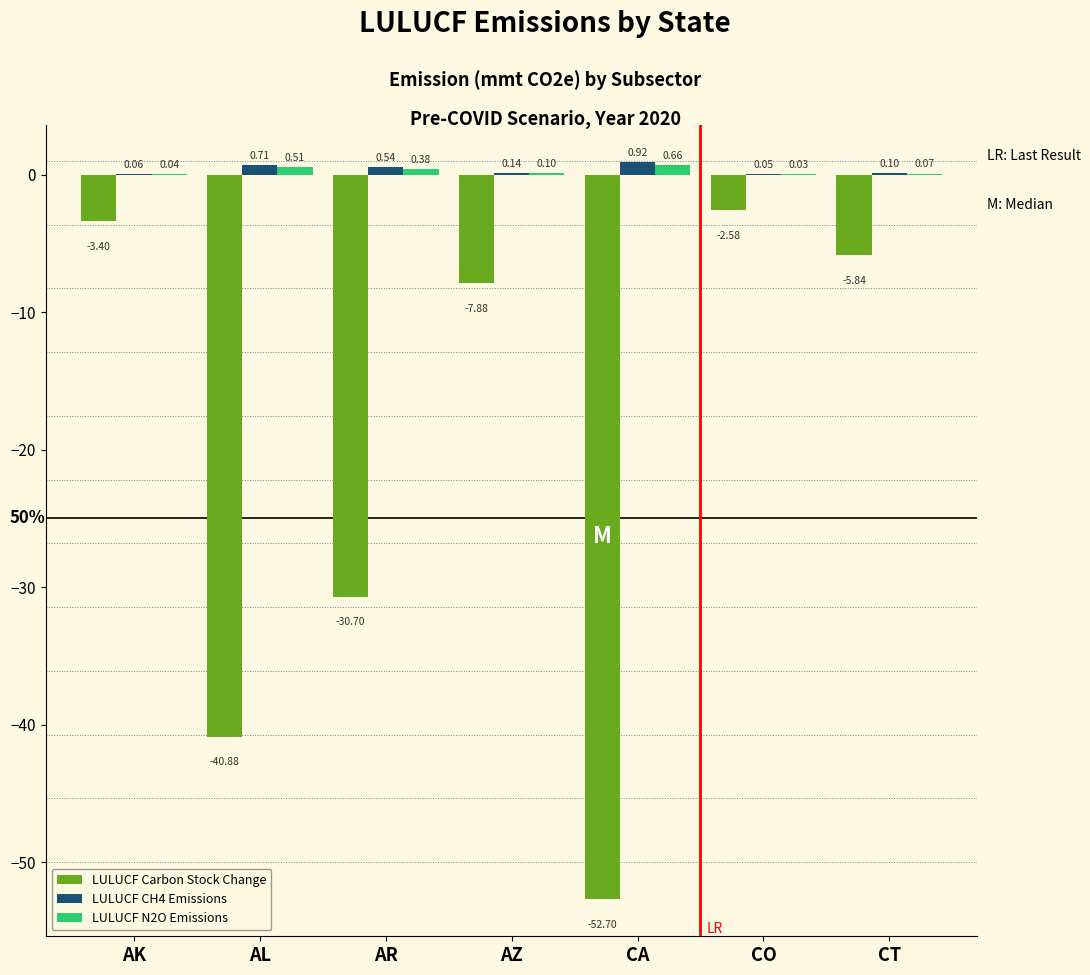

What is the sum of all LULUCF Carbon Stock Change values?

-144.0